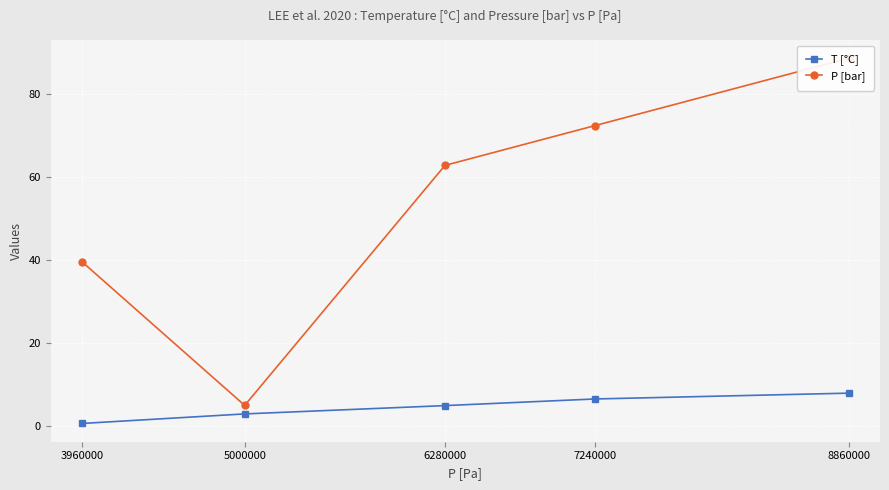

List the series in order of their peak value, lowest first.

T [°C], P [bar]